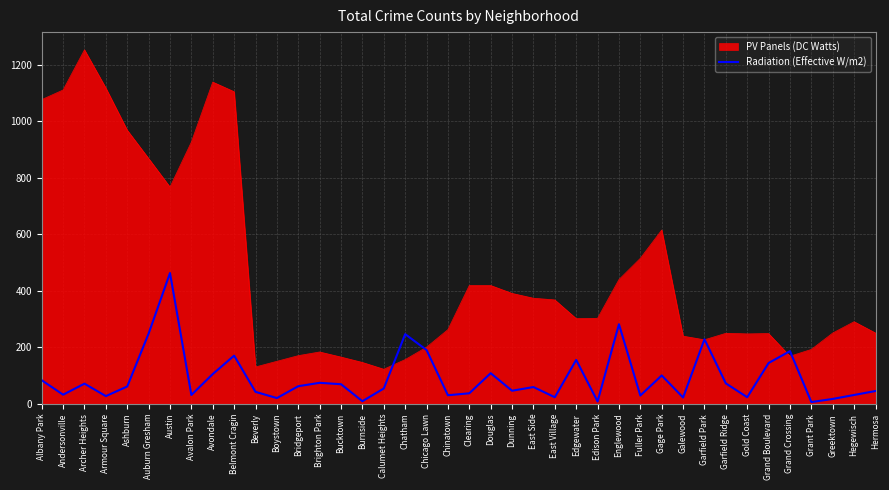

What position from the left is Gage Park?

30